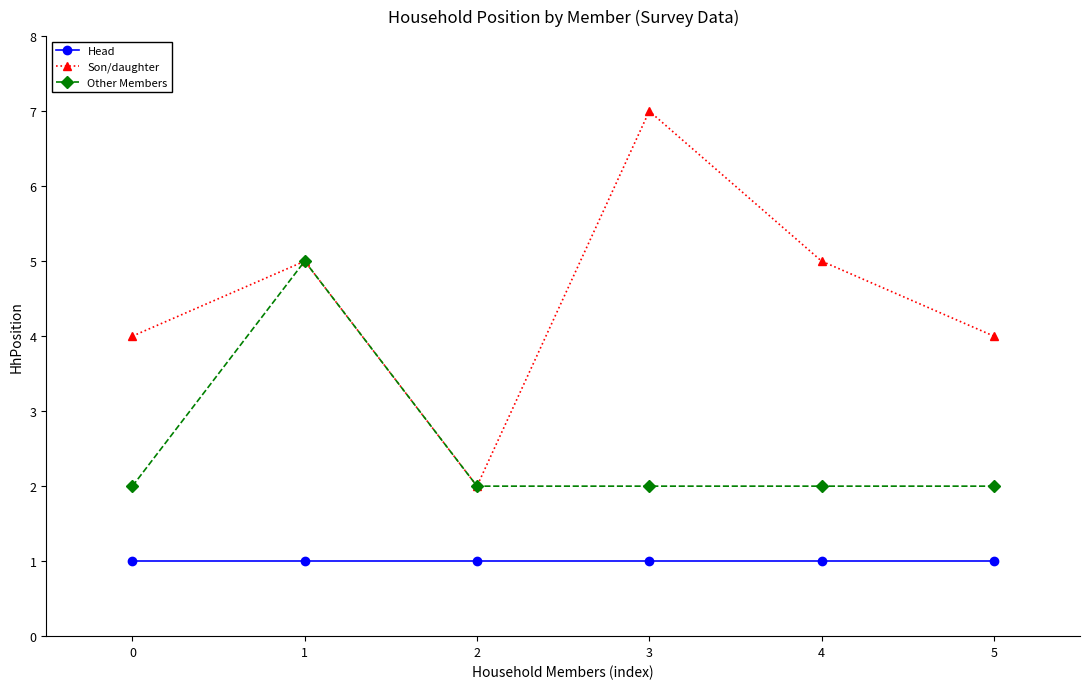

Rank the series by their average value, from highest to lowest.

Son/daughter, Other Members, Head